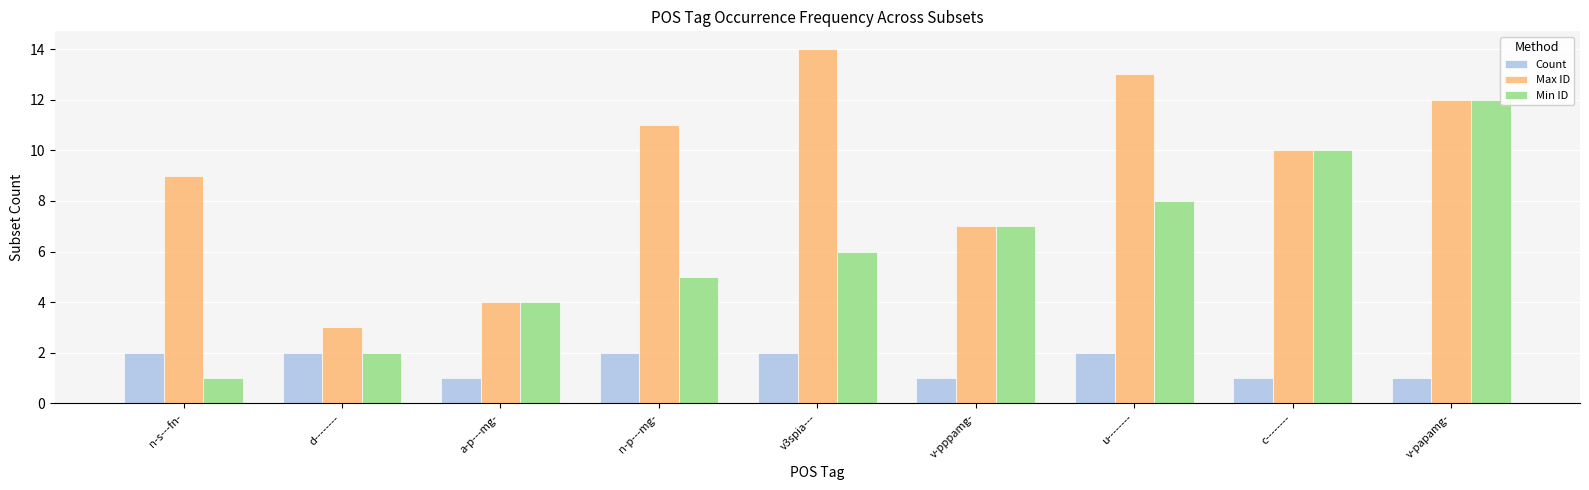

Which series changed the most between d-------- and u--------?

Max ID